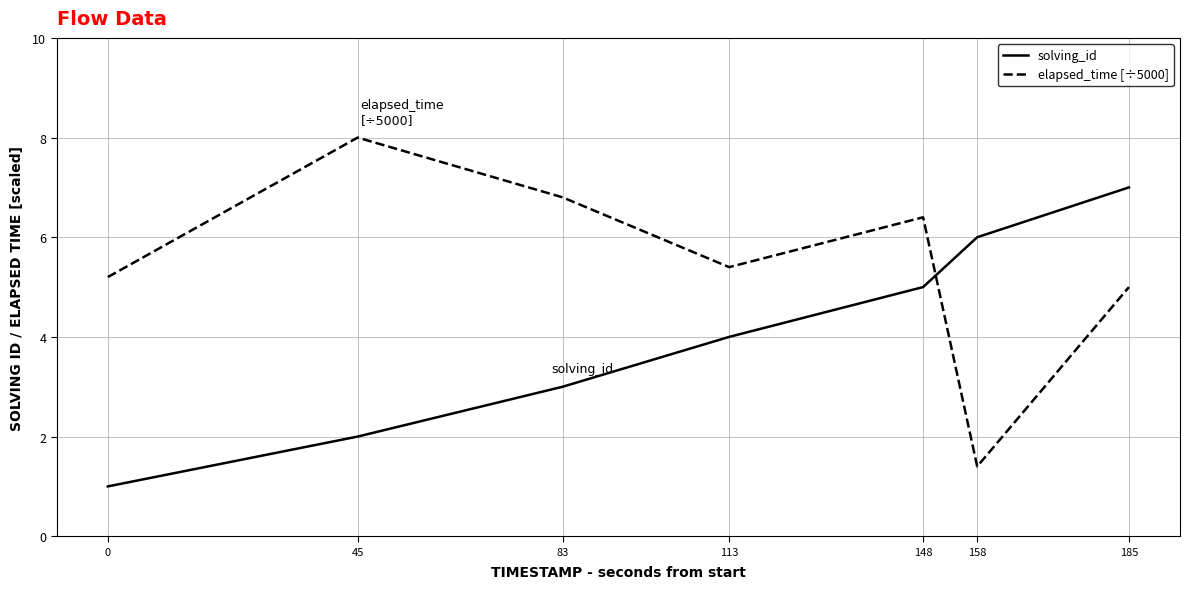

What is the sum of all elapsed_time [÷5000] values?

38.2